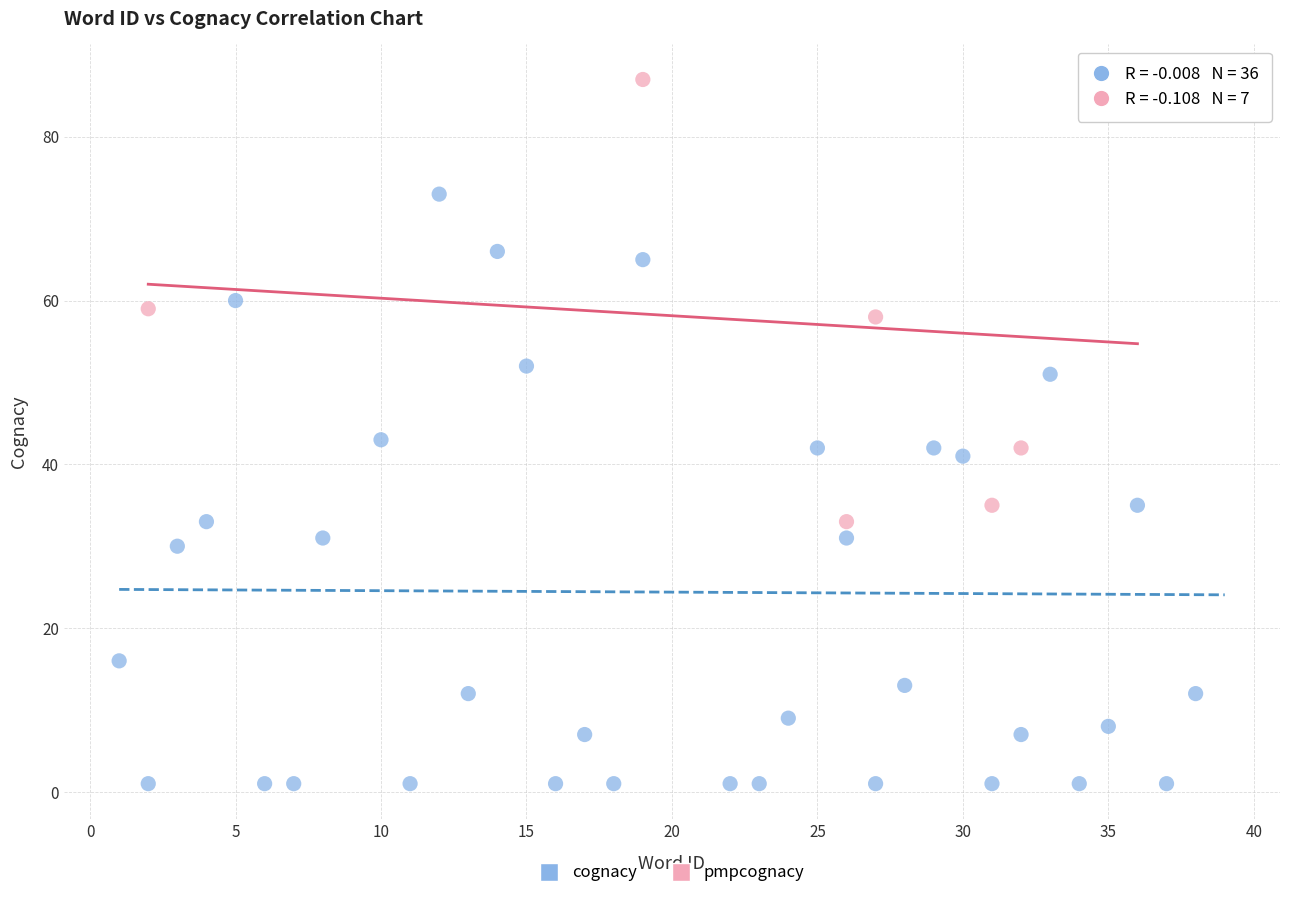

Which series has the largest Y range (max minus min)?

cognacy